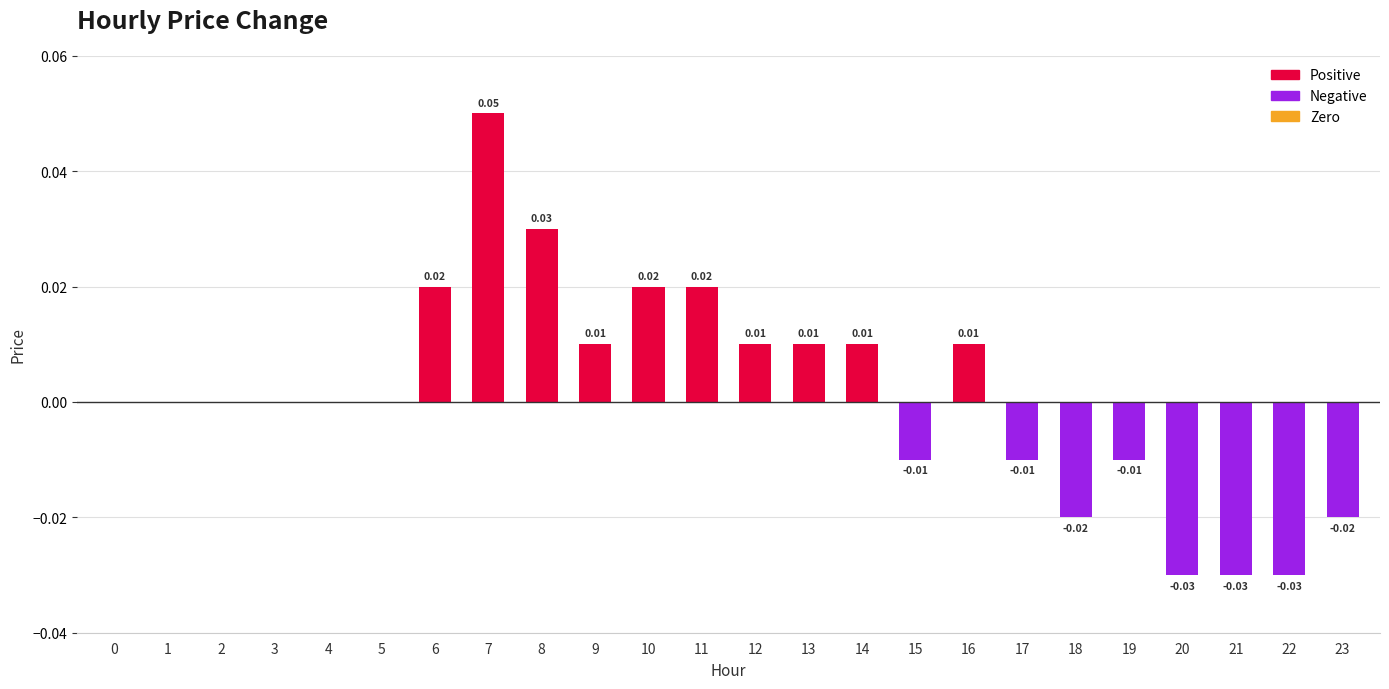

Between 2 and 10, which is larger?

10